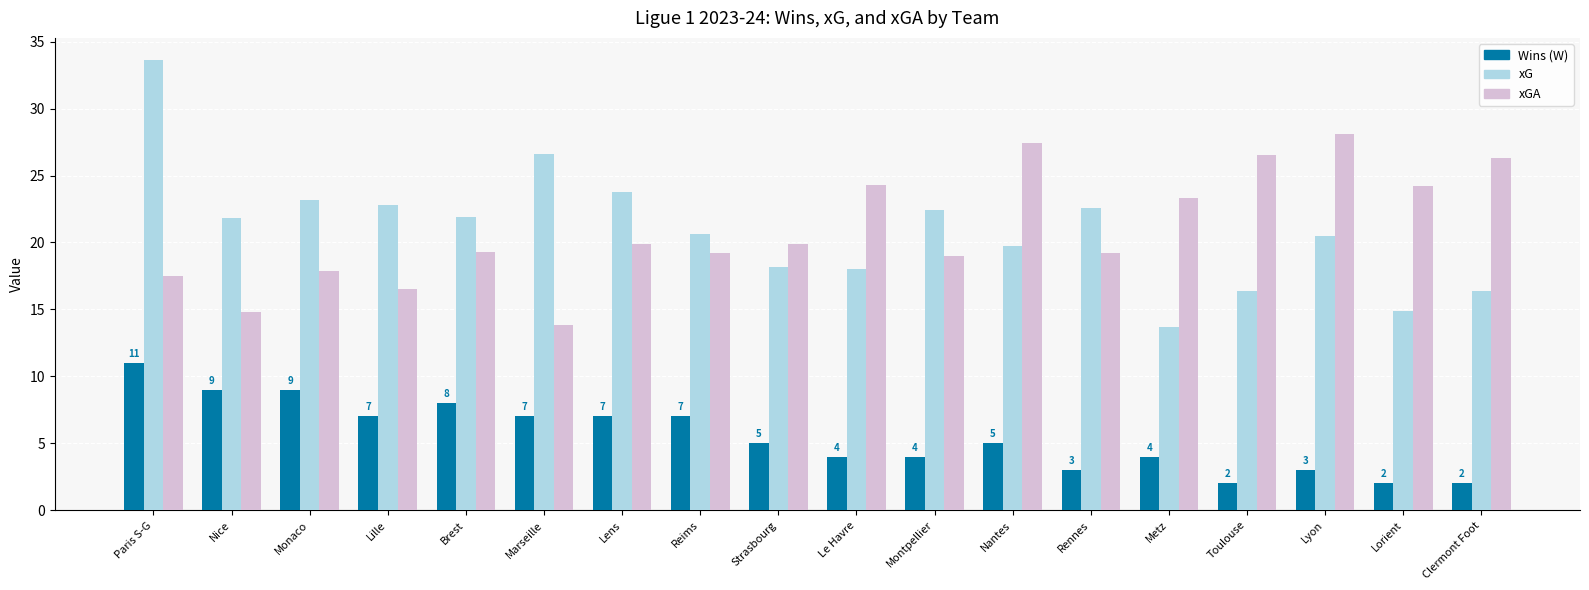

What is the total value across all series at Monaco?

50.1